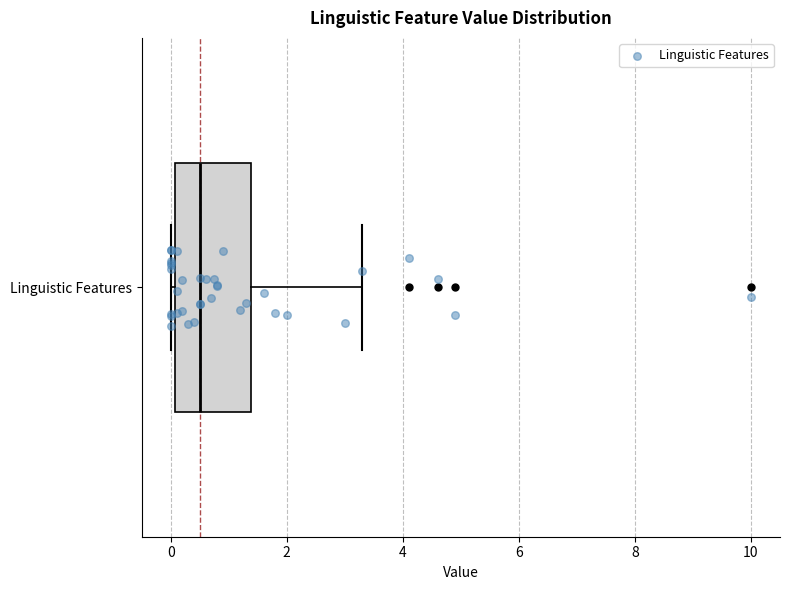

Read this box plot against the x-axis: the position of the median line, the range covered by the box, and the ends of both whiskers. The values are not printed on the chart, so give them approximately, as read against the axis.

median 0.6, box 0.0 to 1.4, whiskers 0.0 (just left of the box's left edge) to 3.4